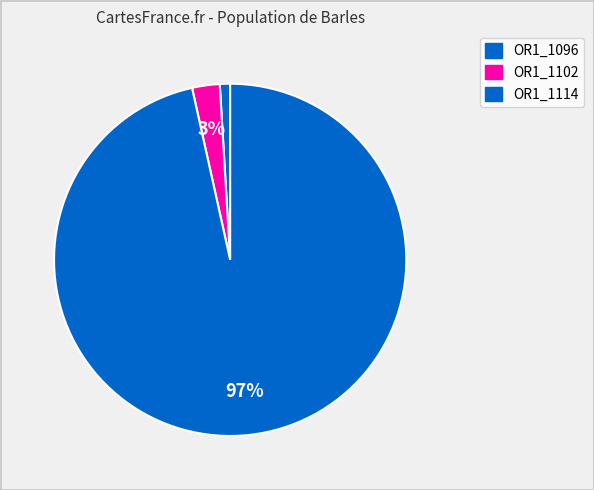

Does any single category account for the majority?

Yes